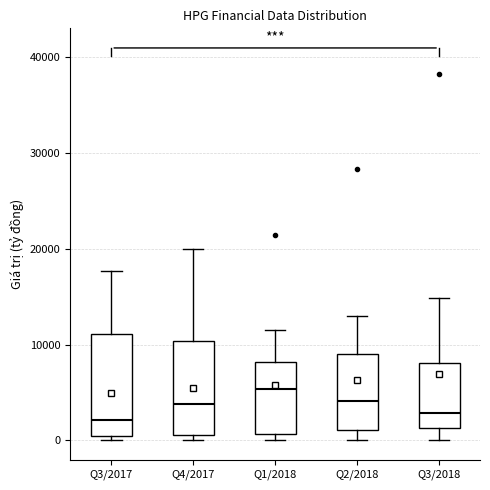

Where is the lower edge of the box for Q1/2018 on the y-axis? The values are not printed on the chart, so give them approximately, as read against the axis.

1000